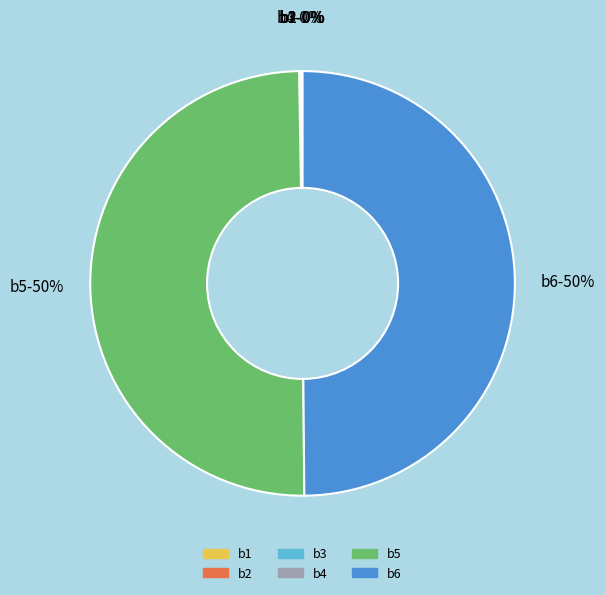

The b5 slice represents 44% of the pie. True or false?

False